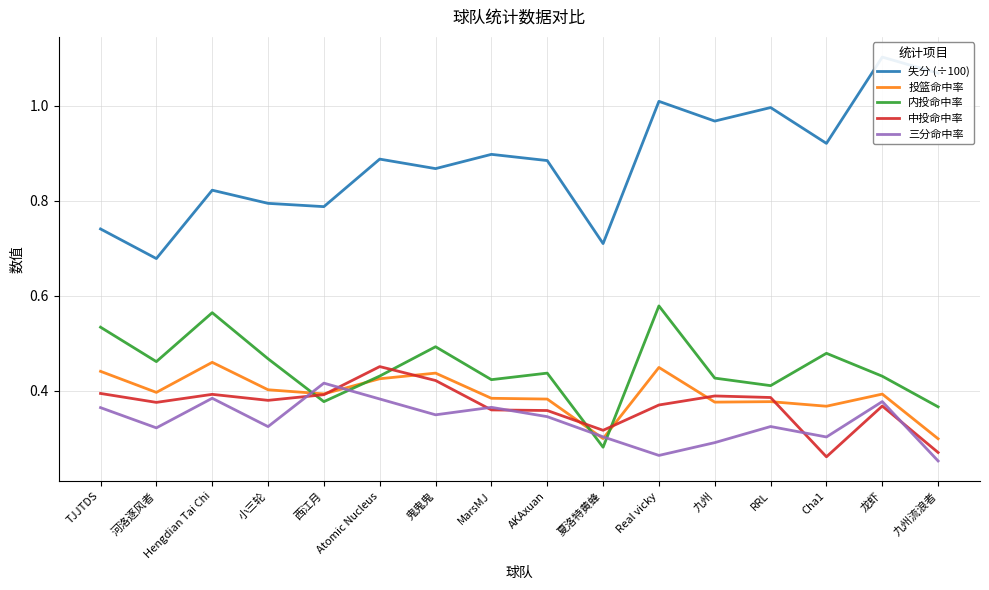

What is the sum of the 投篮命中率 values at 西江月 and 小三轮?

0.8